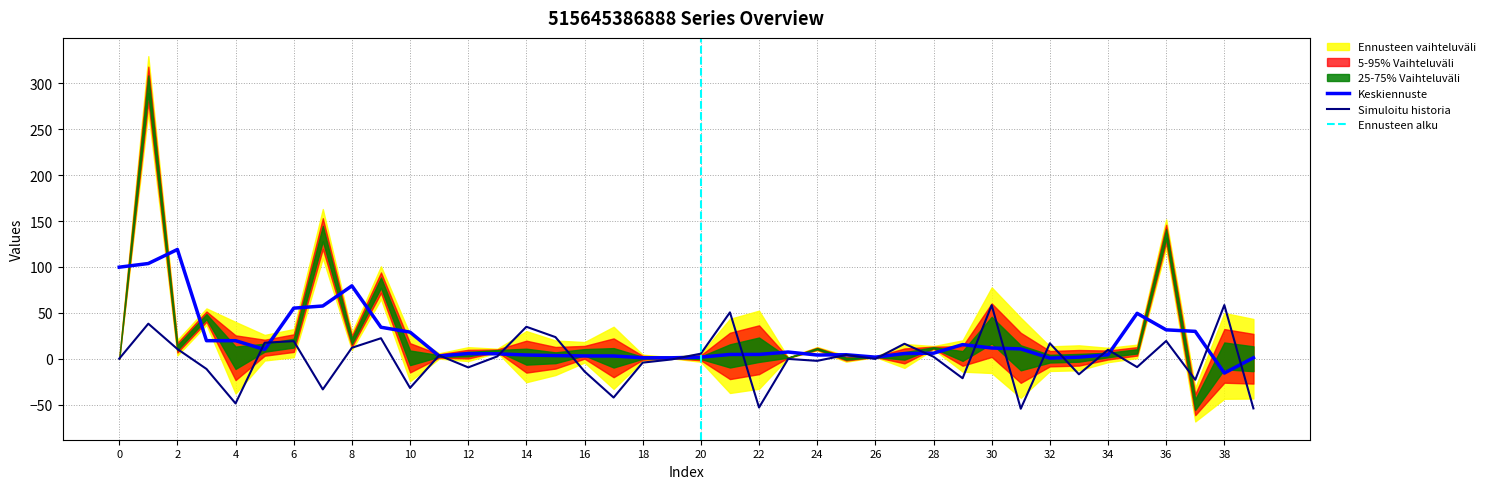

At which label does Keskiennuste reach its minimum?

38